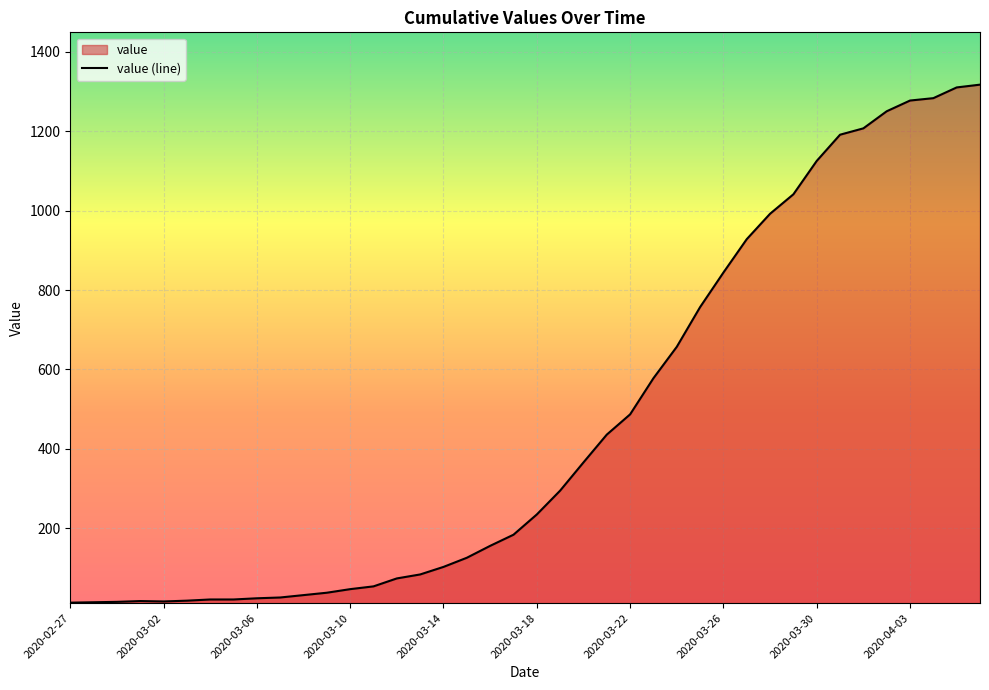

What is the maximum value shown in the chart?

1317